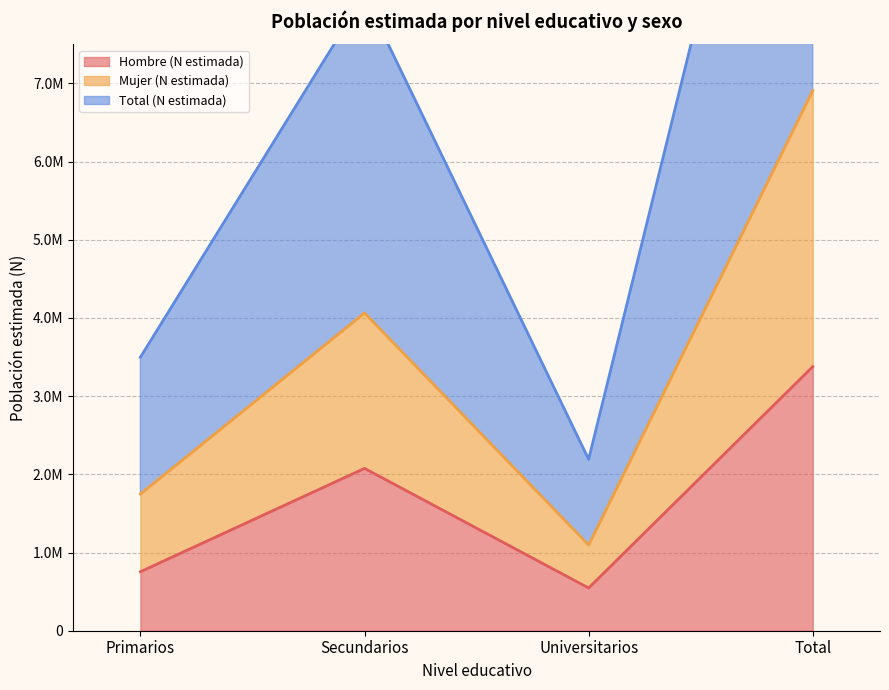

True or false: Total (N estimada) and Mujer (N estimada) cross at least once.

False